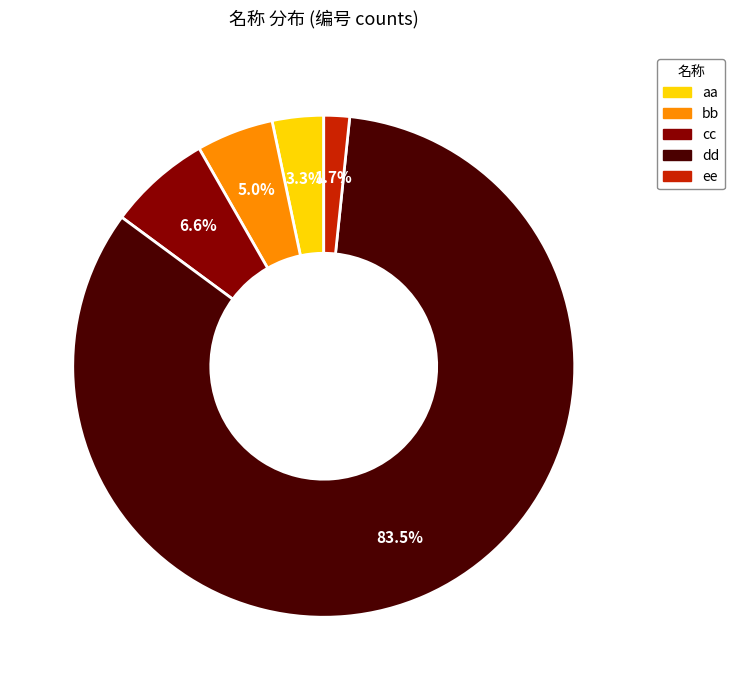

Count the number of slices in the pie.

5